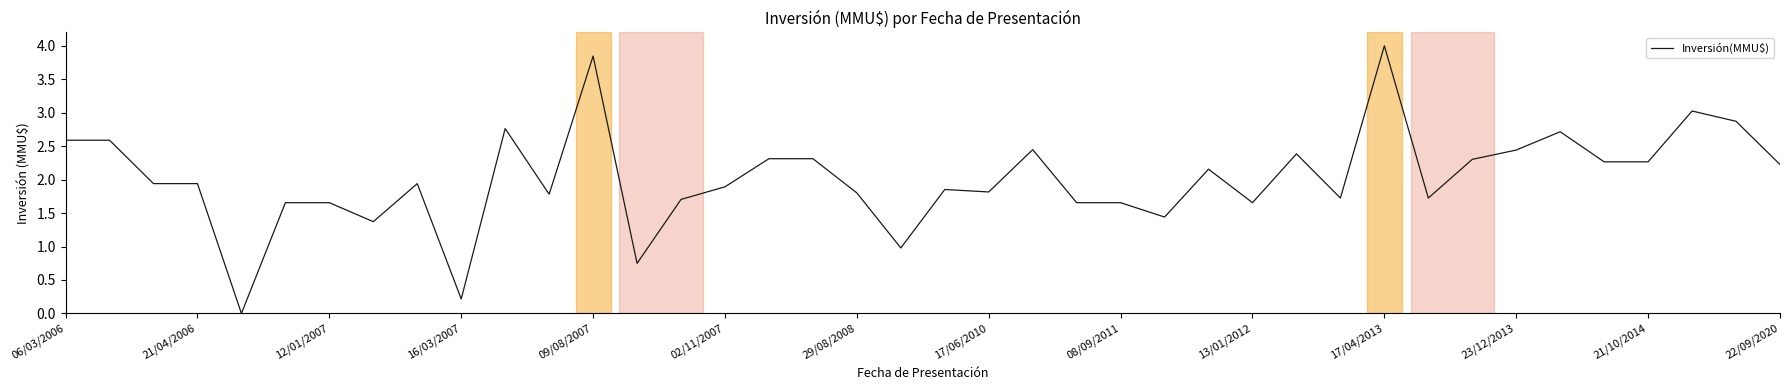

What is the difference between the maximum and minimum values?

4.0